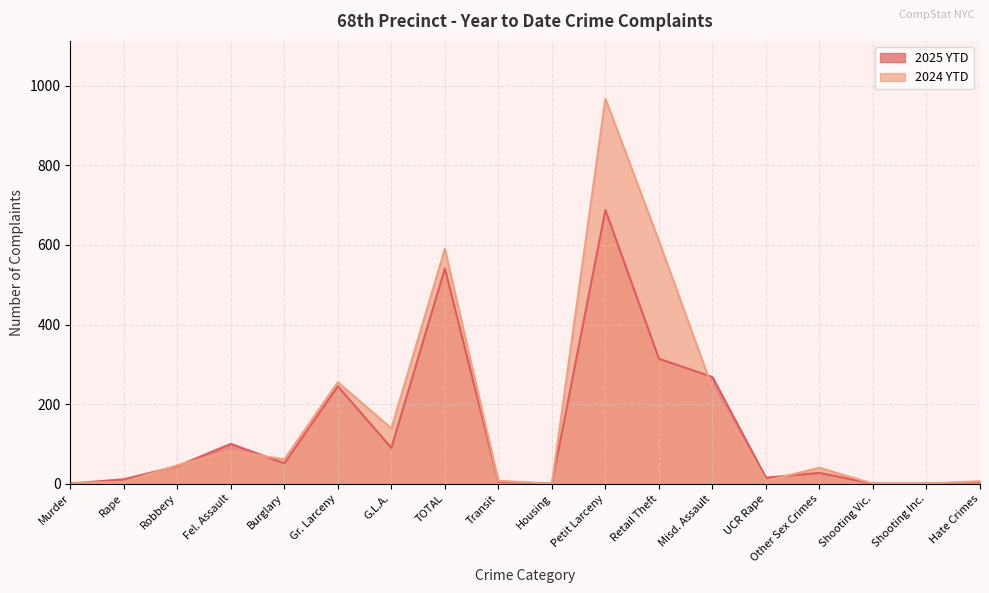

At which category is the sum across all series the highest?

Petit Larceny